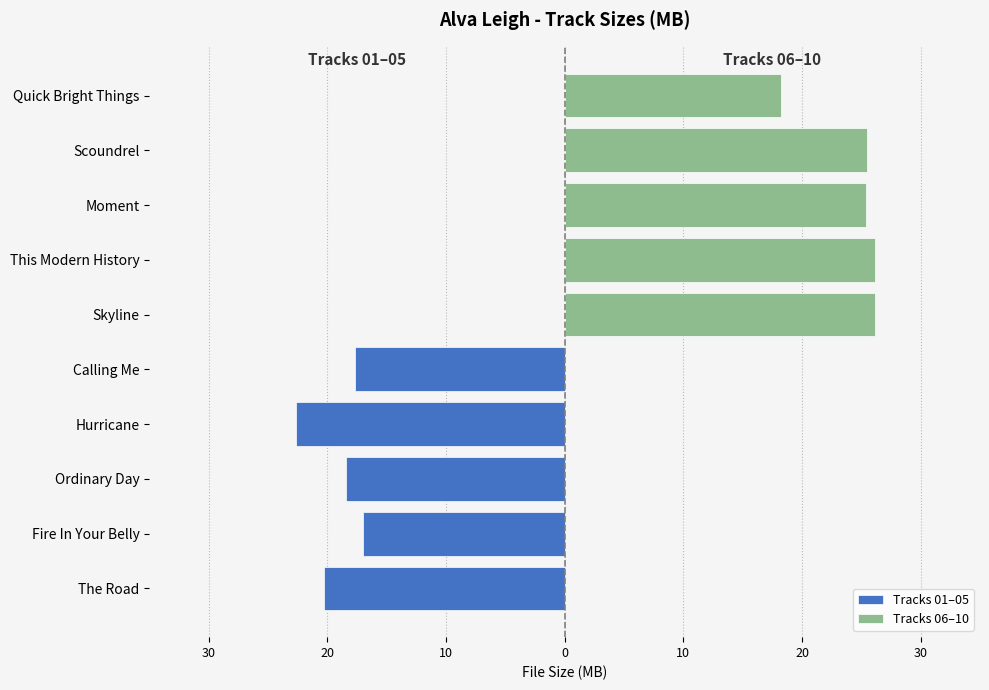

What is the value of the Tracks 06–10 bar at the 3rd from the left?

25.4